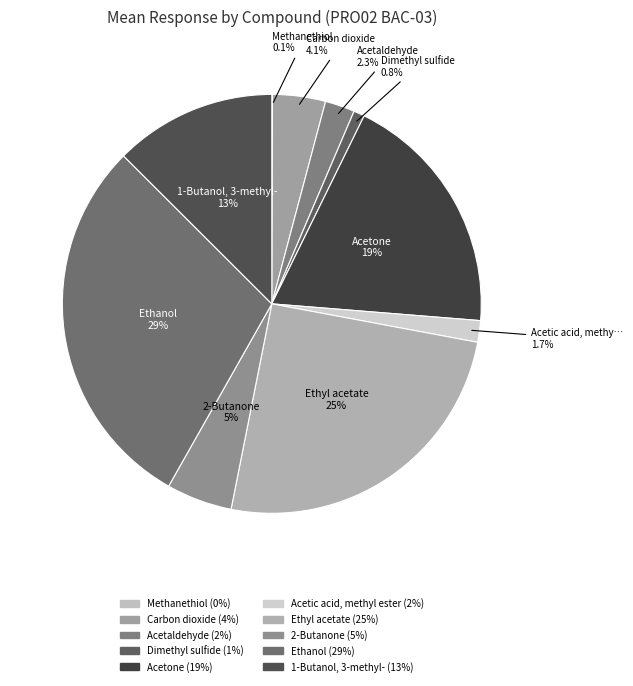

Rank the categories by value from lowest to highest.

Methanethiol, Dimethyl sulfide, Acetic acid, methyl ester, Acetaldehyde, Carbon dioxide, 2-Butanone, 1-Butanol, 3-methyl-, Acetone, Ethyl acetate, Ethanol